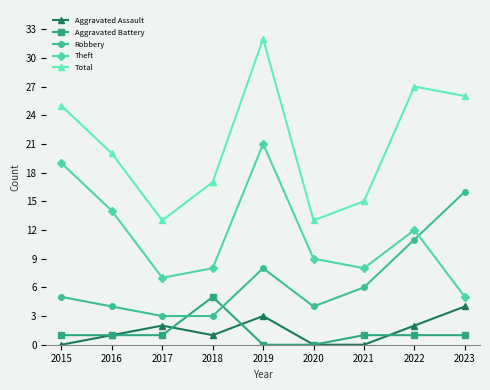

What is the sum of all Robbery values?

60